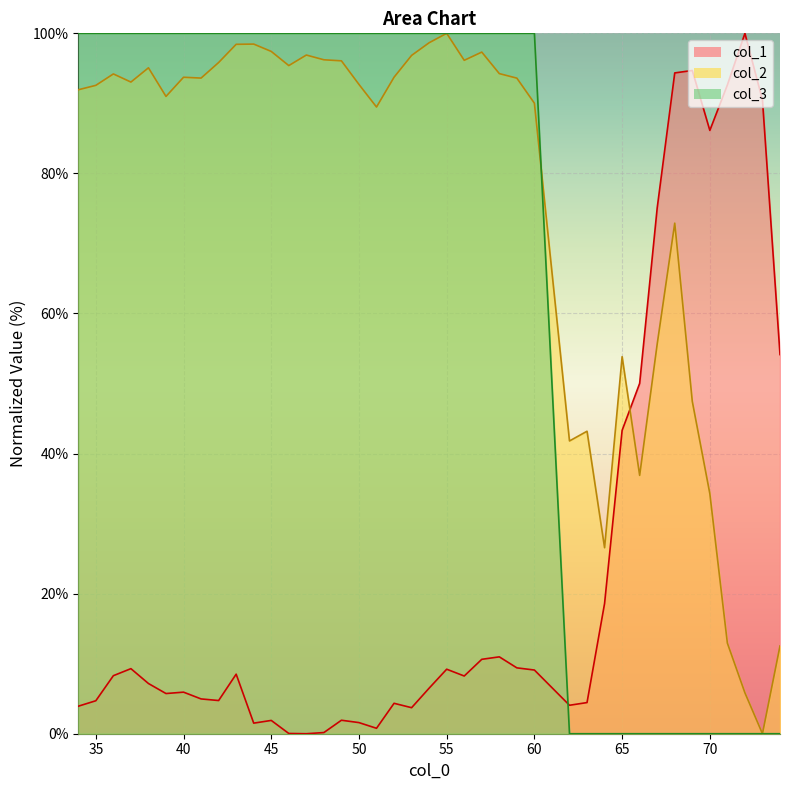

How many distinct data groups are displayed?

3